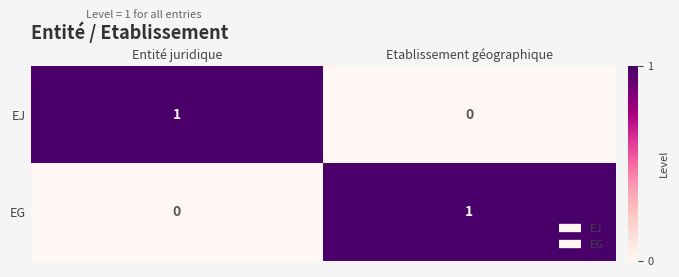

At how many categories does at least one series exceed 0?

2